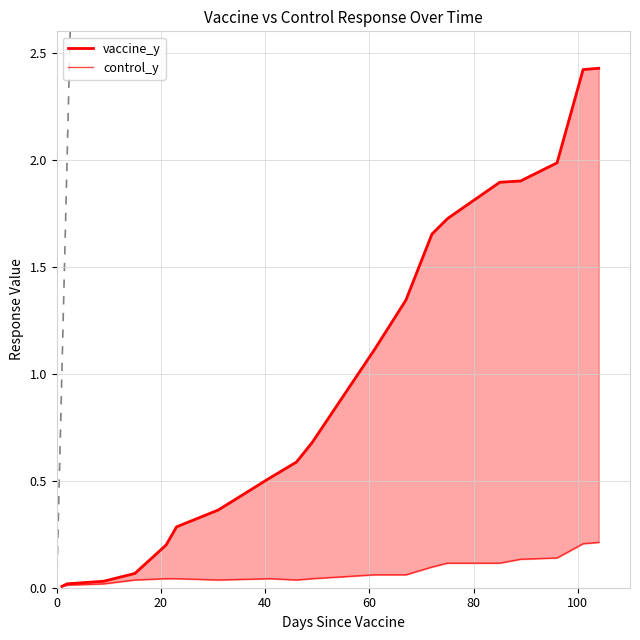

At how many categories does at least one series exceed 0?

19